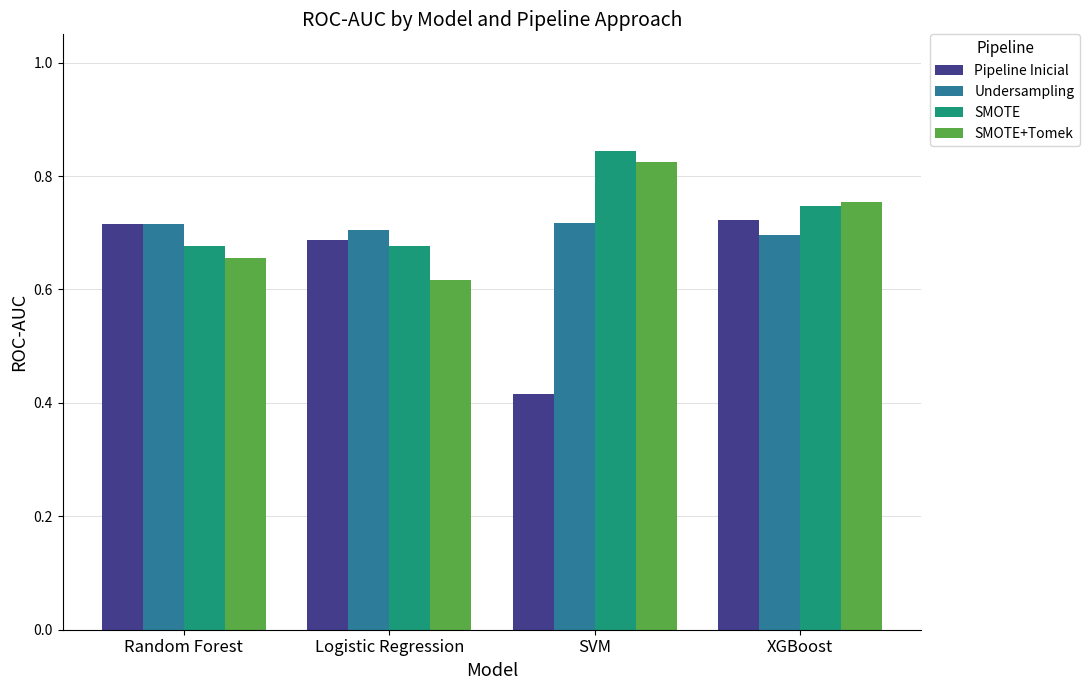

Which series has the largest range (max minus min)?

Pipeline Inicial